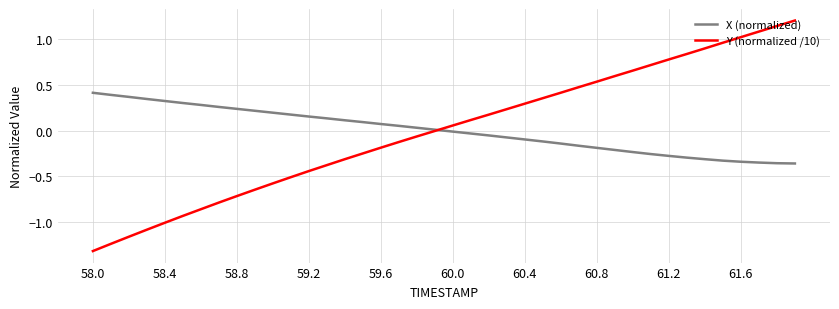

What is the highest value of the Y (normalized /10) series?

1.2